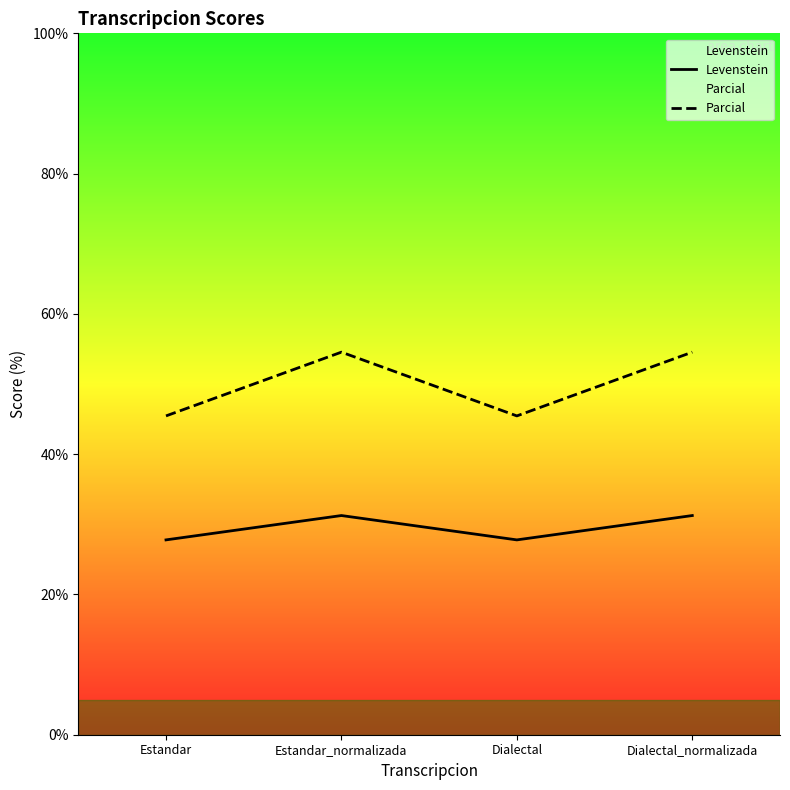

Reading left to right, what are all the values shown in this chart?

Levenstein: Estandar=27.8	Estandar_normalizada=31.2	Dialectal=27.8	Dialectal_normalizada=31.2
Parcial: Estandar=45.5	Estandar_normalizada=54.5	Dialectal=45.5	Dialectal_normalizada=54.5